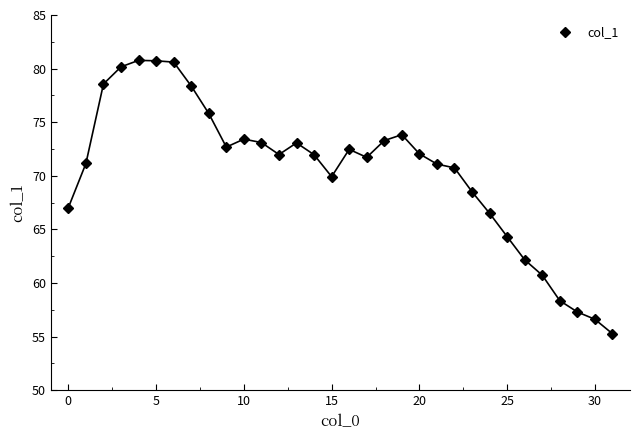

What is the value of the 20th point from the left?

73.8